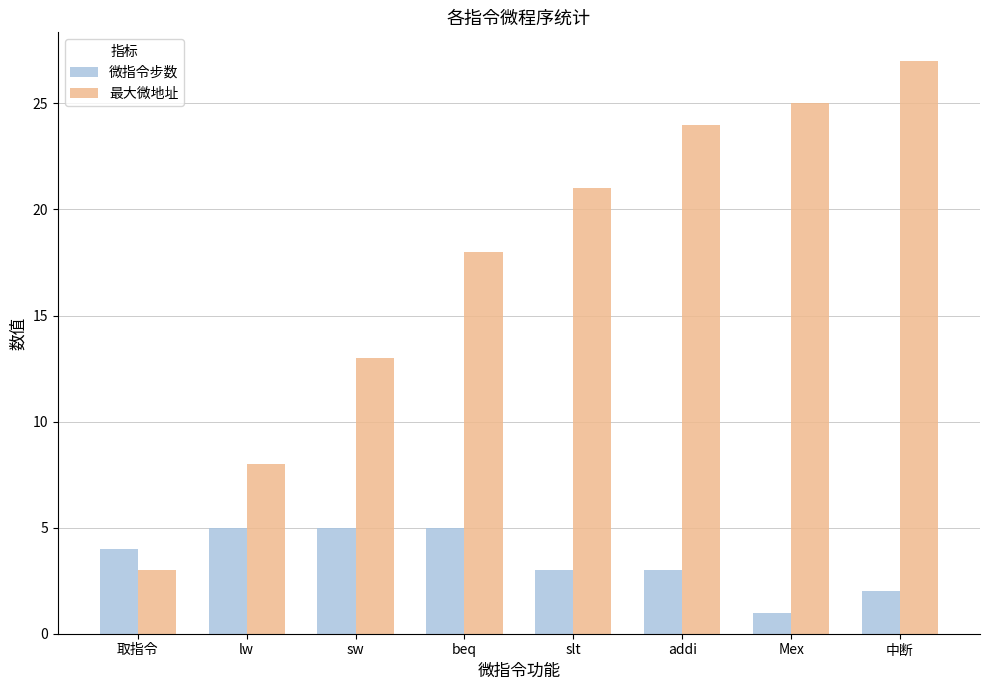

Count the number of data series in this chart.

2